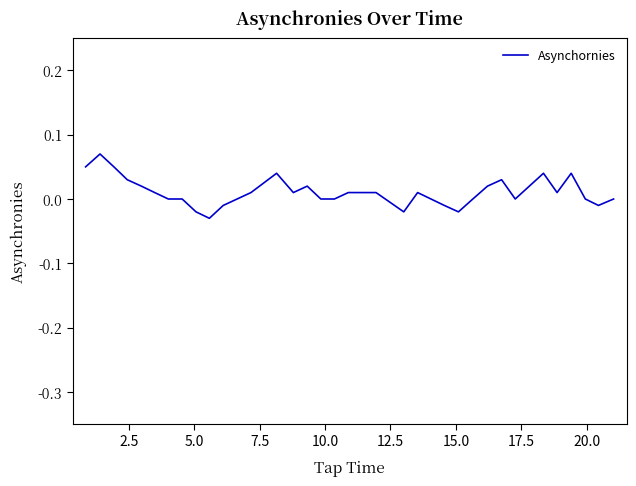

How many lines are shown in the chart?

1